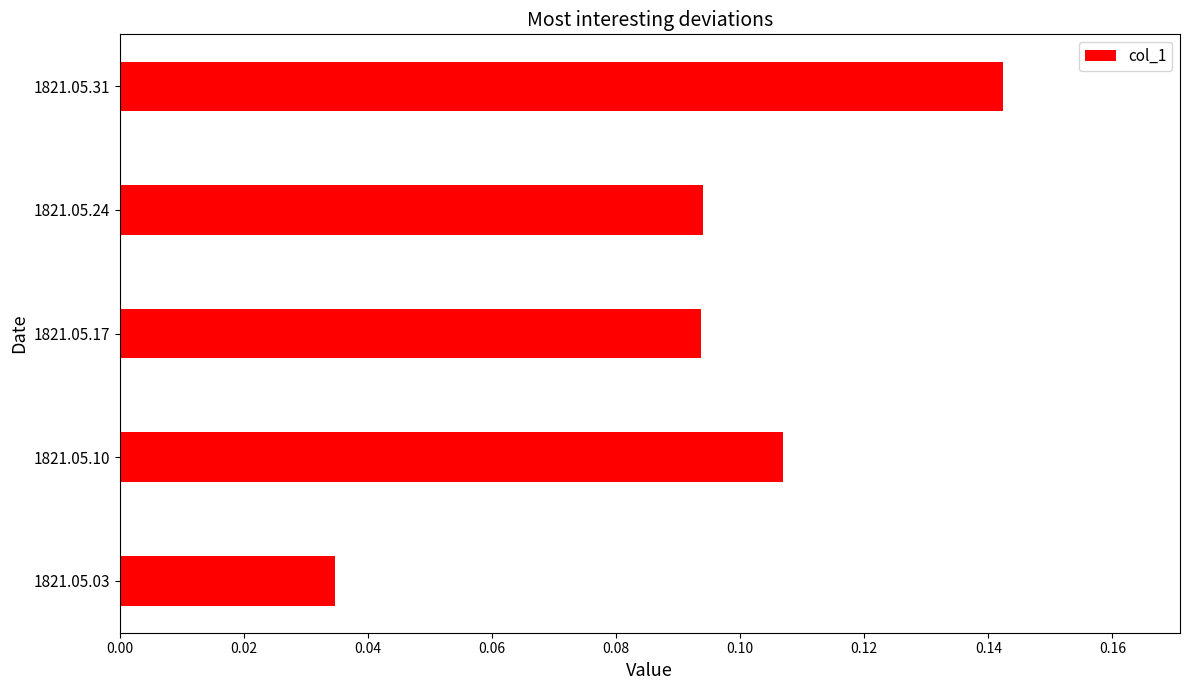

At which category does the chart reach its minimum across all series?

1821.05.03